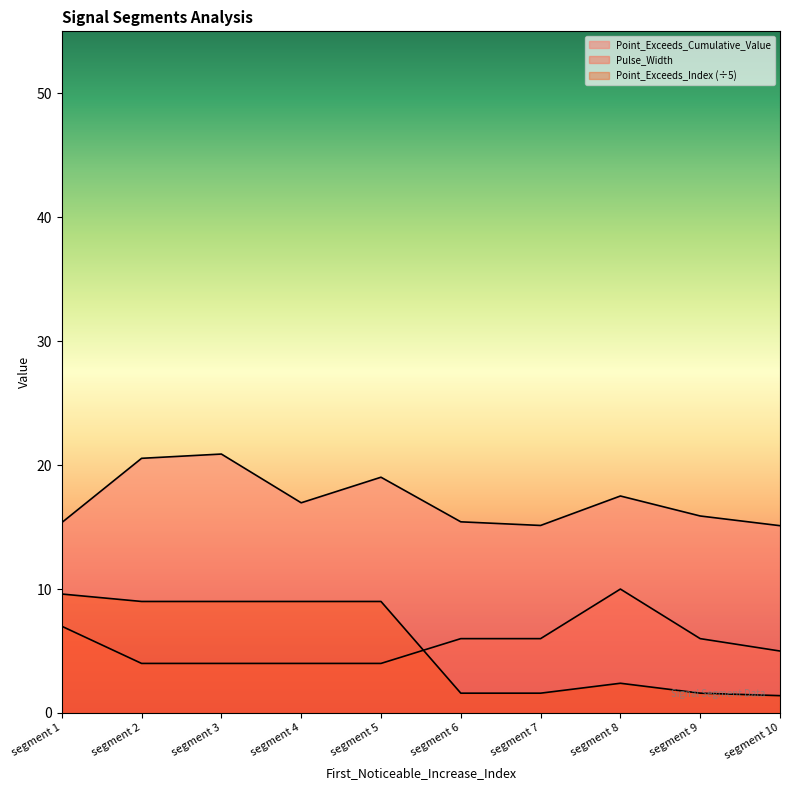

Which series changed the most between segment 3 and segment 9?

Point_Exceeds_Index